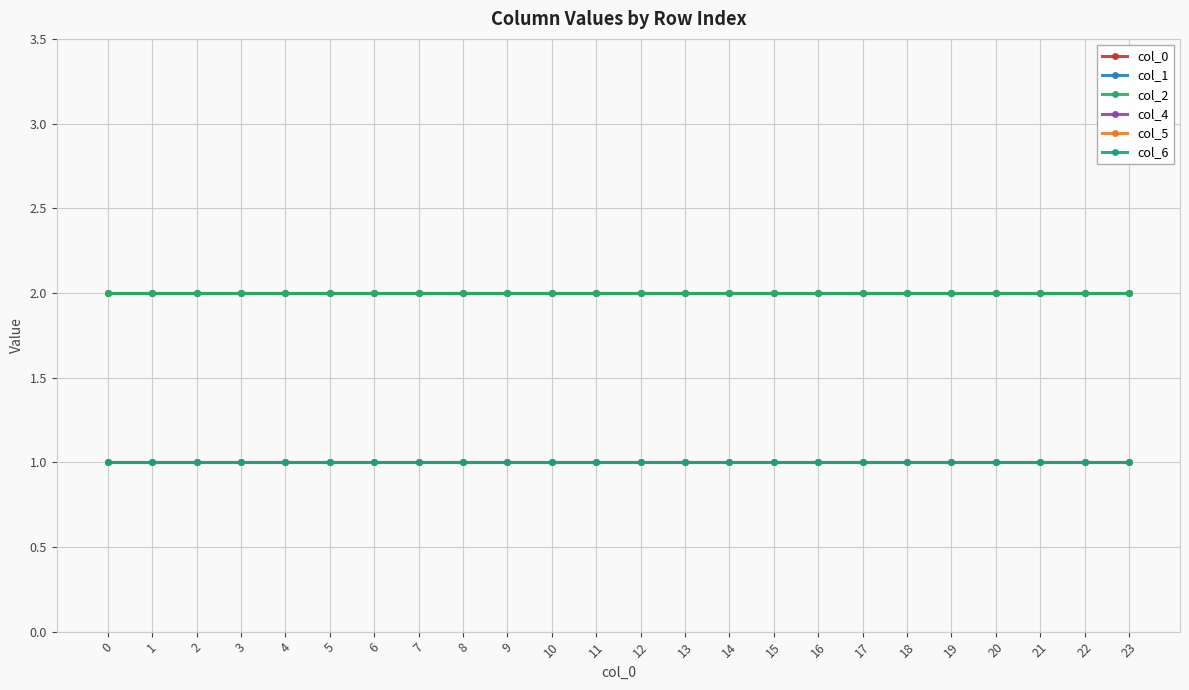

Does the chart display data point markers on the line(s)?

Yes